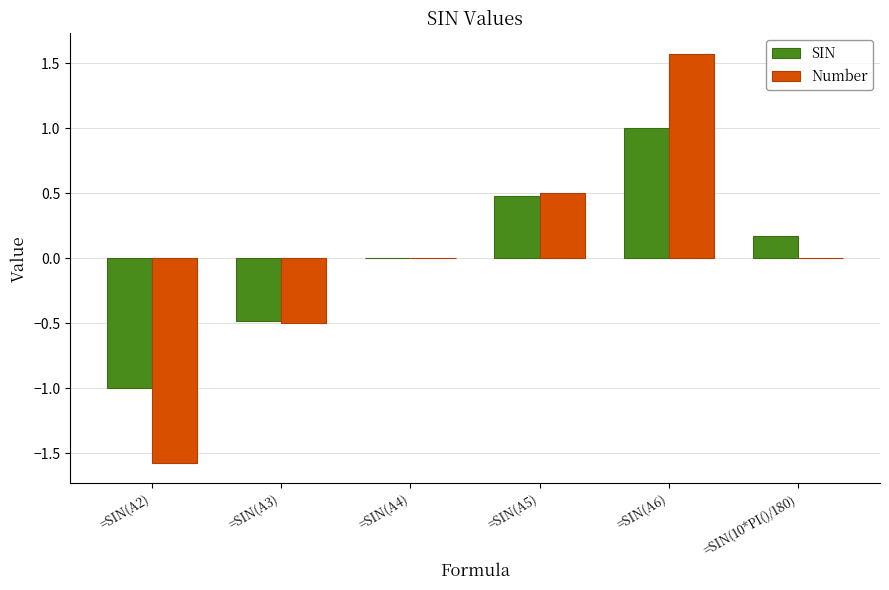

Does the chart contain stacked bars?

No